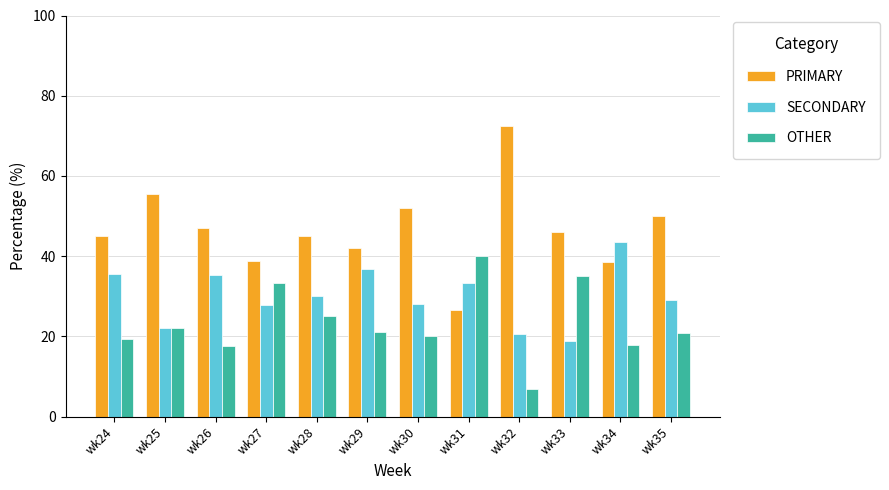

Count the number of data series in this chart.

3